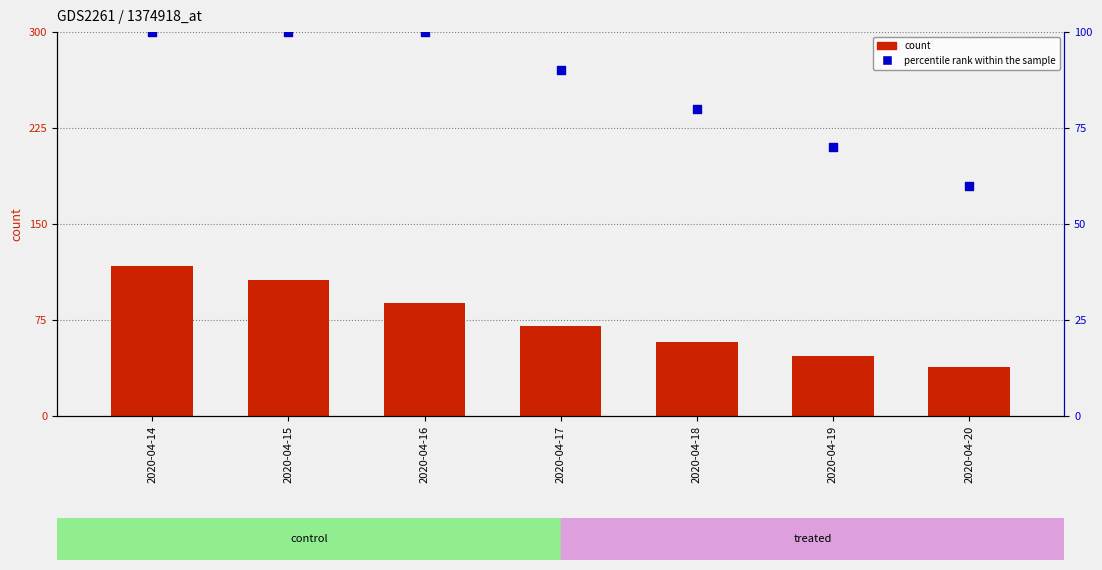

What is the total value across all series at 2020-04-17?

79